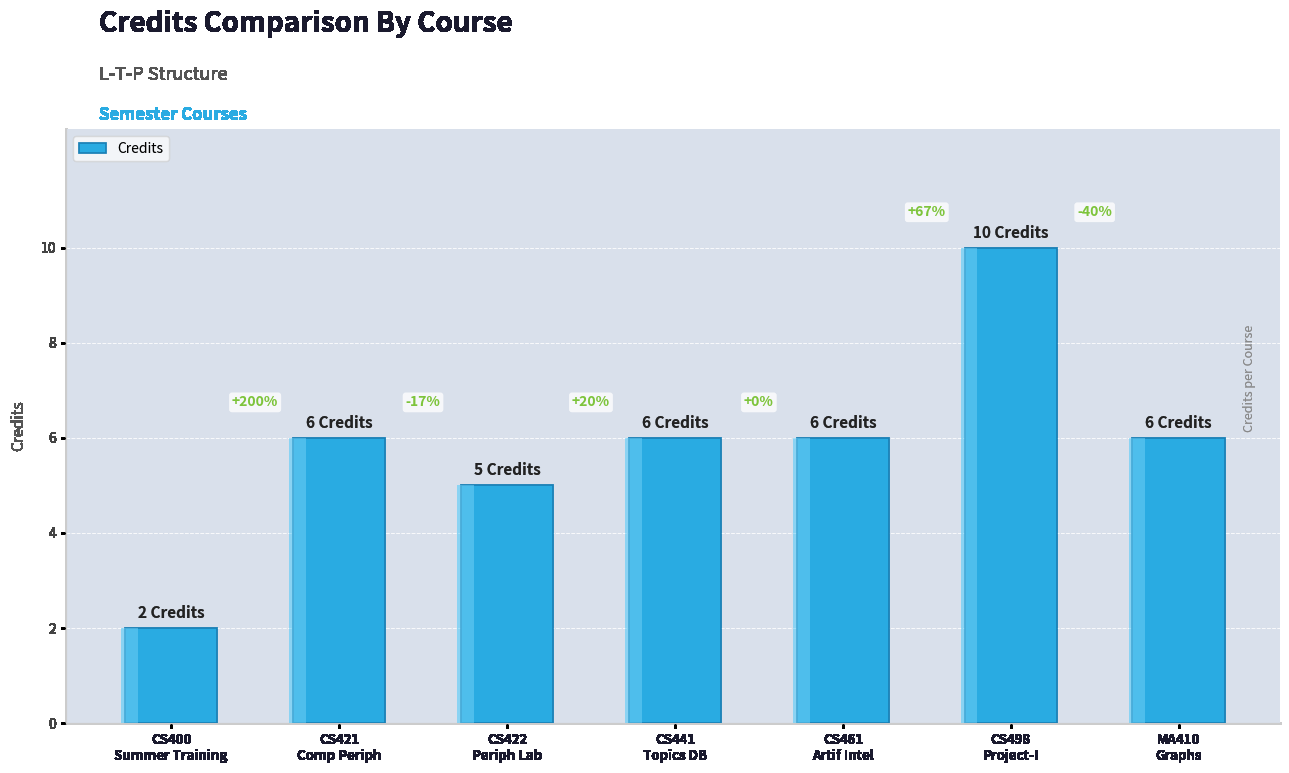

How many bars are there in total?

7